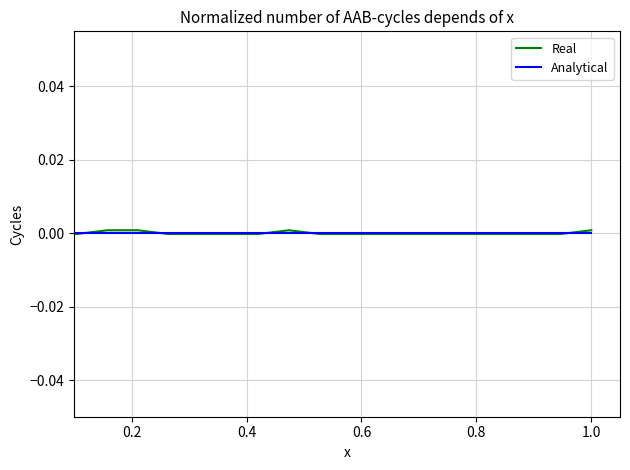

Which series has the largest range (max minus min)?

Real